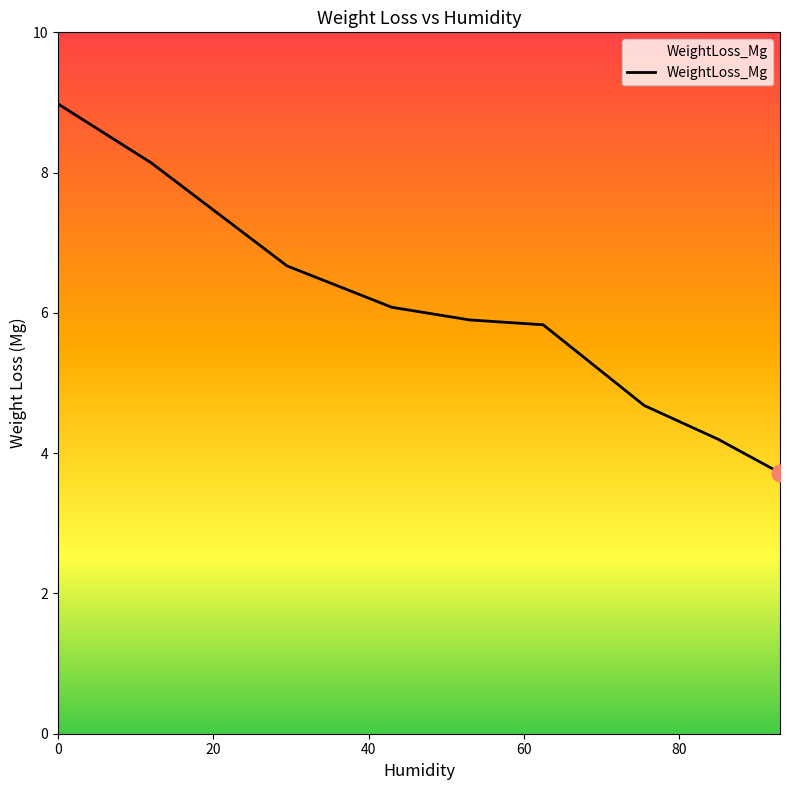

What is the difference between the maximum and minimum values?

5.3